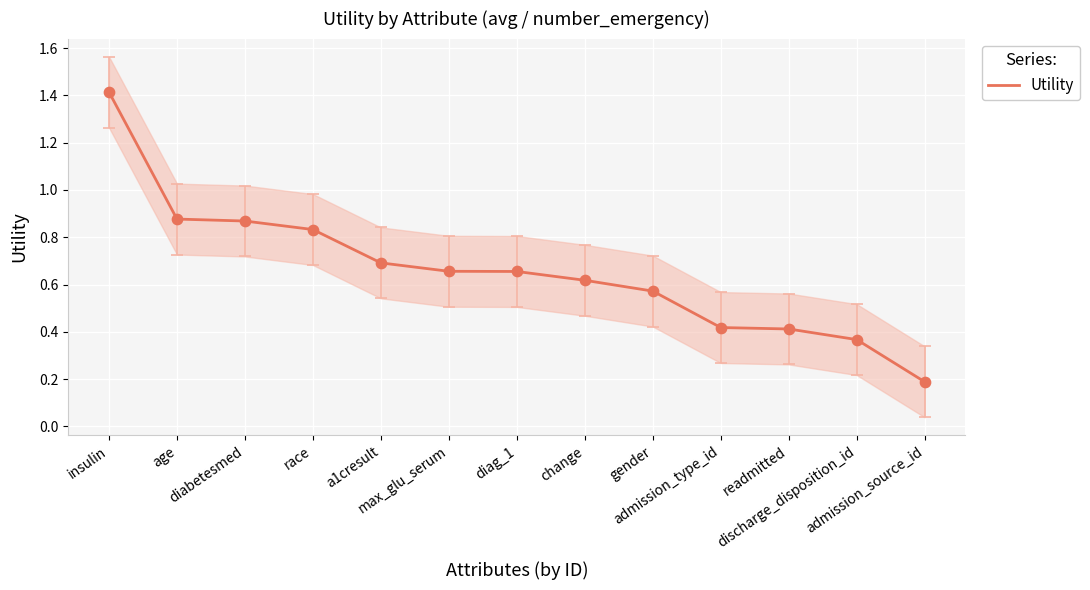

Which has a higher value, gender or change?

change